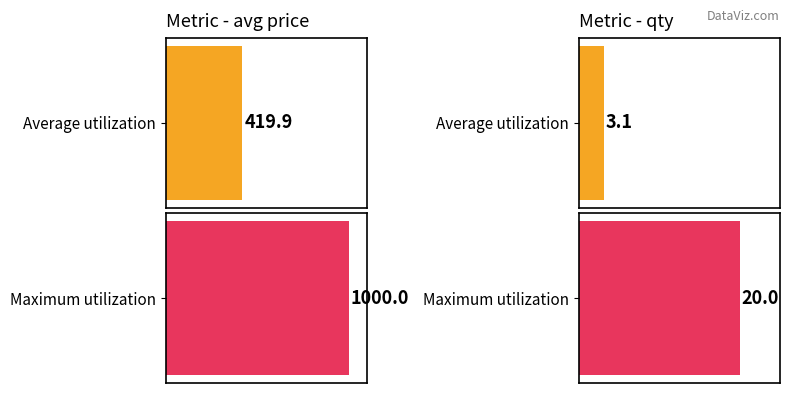

The Maximum utilization series shows 20.0 at qty. True or false?

True